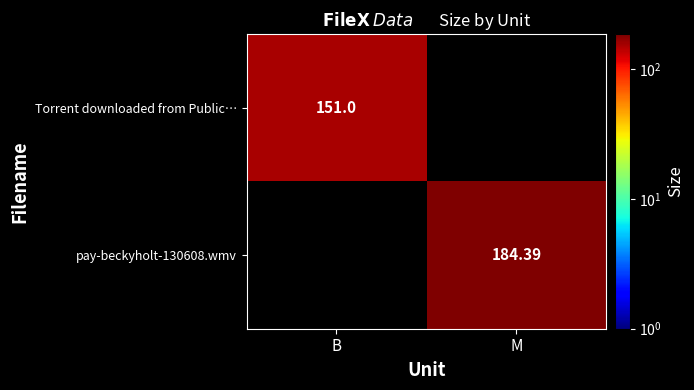

At which label is pay-beckyholt-130608.wmv closest to 92?

B